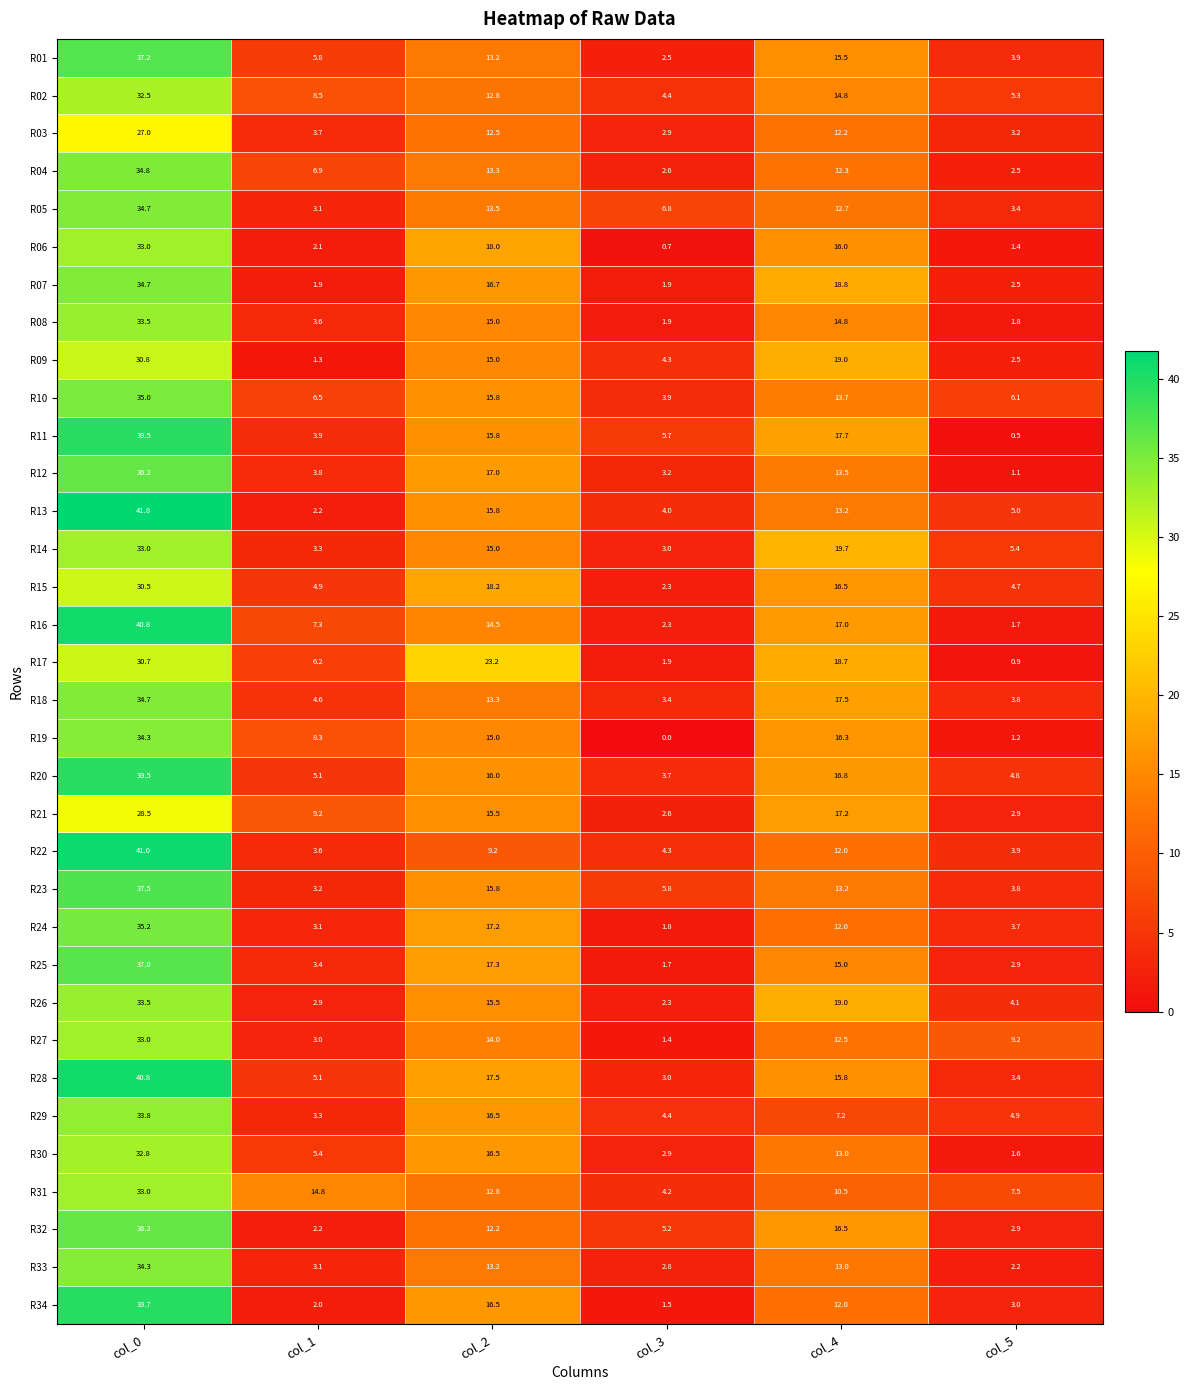

Rank the categories by R03 value from highest to lowest.

col_0, col_2, col_4, col_1, col_5, col_3